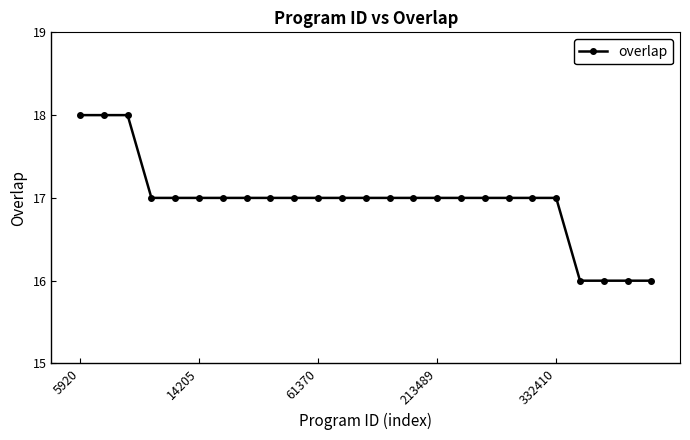

How many distinct data groups are displayed?

1